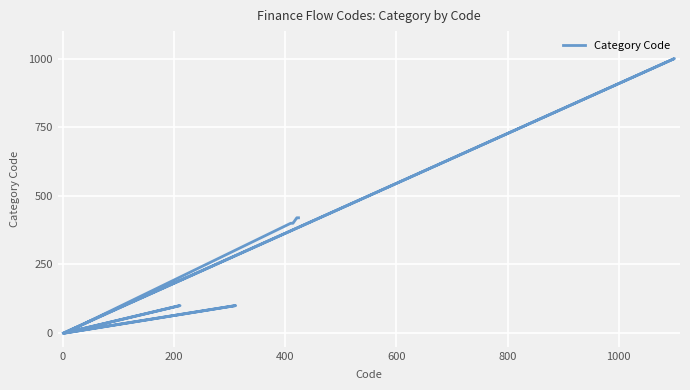

True or false: the data shows 195 at 12.

False